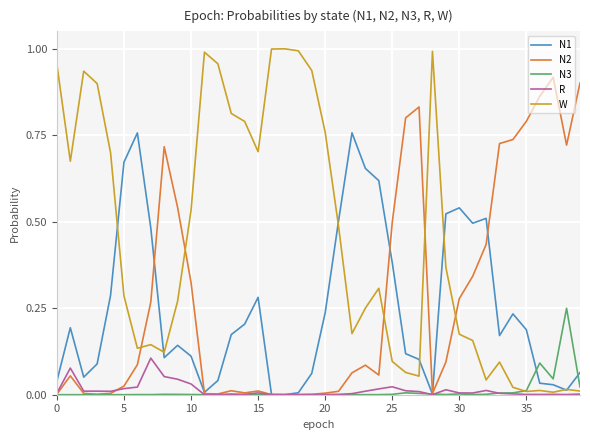

How many intersections are there between N2 and W?

5